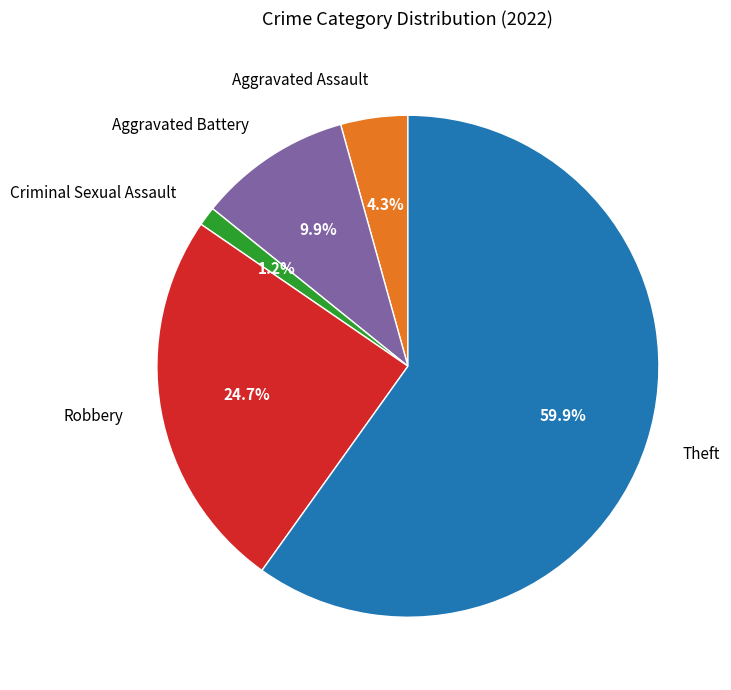

Which has a higher value, Criminal Sexual Assault or Theft?

Theft